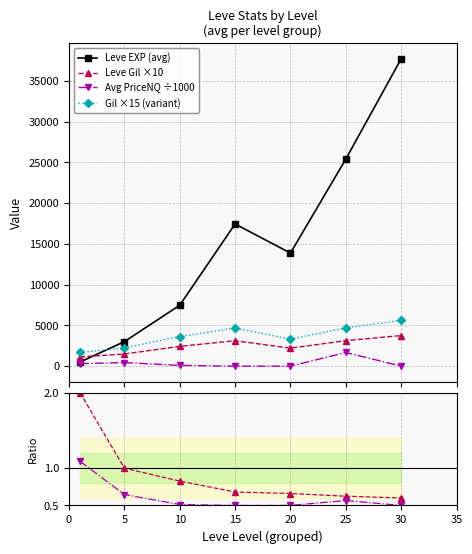

True or false: Avg PriceNQ ÷1000 has a value of 1.9 at 30.

False